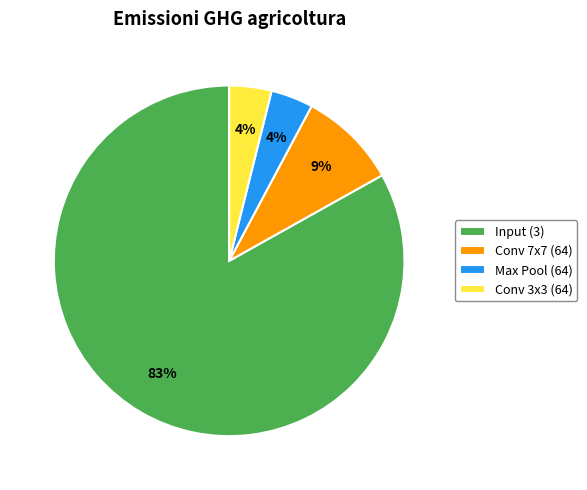

To the nearest percent, what is the difference between the Conv 3x3 (64) and Conv 7x7 (64) slice percentages?

5%